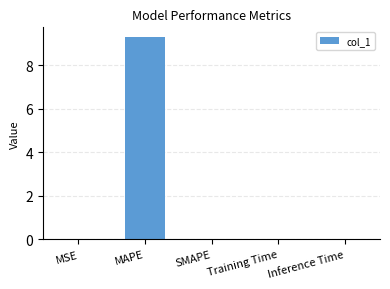

Which has a higher value, MAPE or Training Time?

MAPE